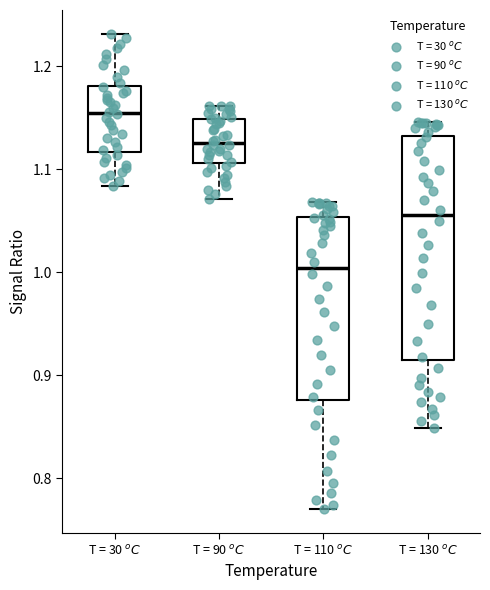

Which box's median line is the highest?

T = 30 $^oC$